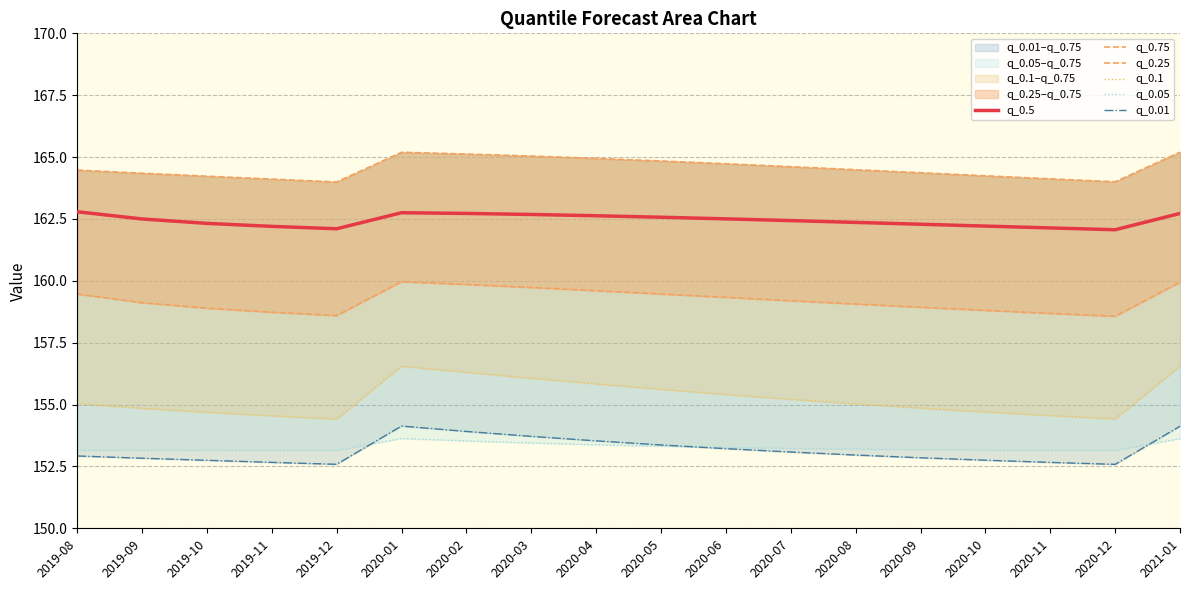

What is the label of the 10th point from the right?

2020-04